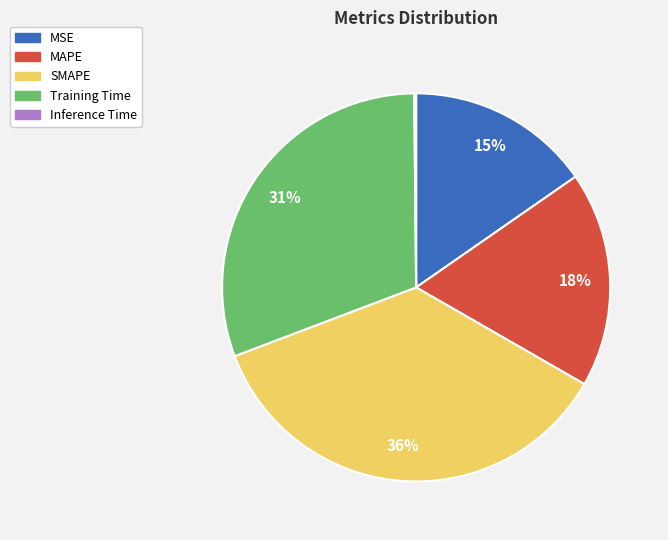

Is there any slice that represents more than half of the pie?

No